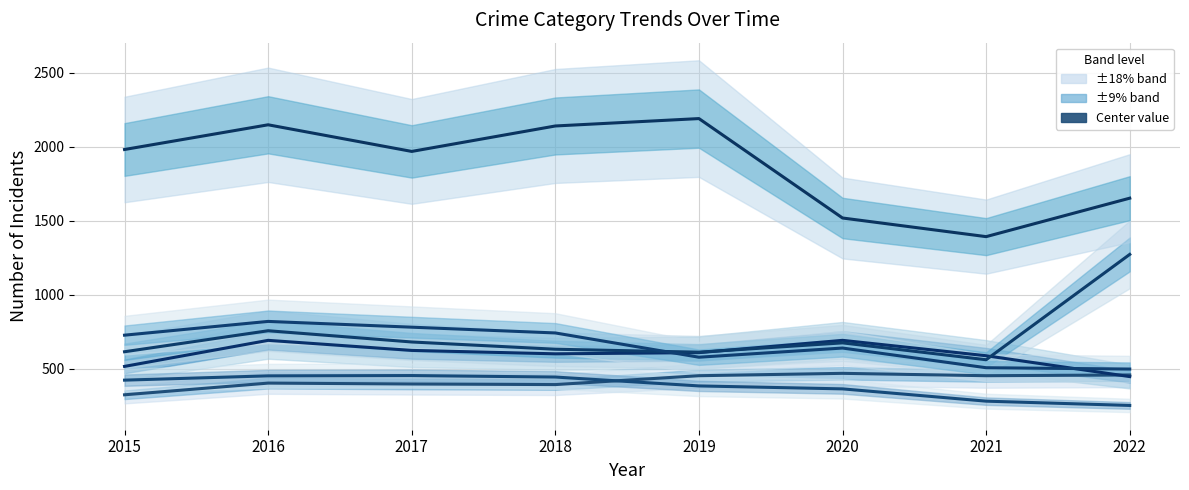

Between 2015 and 2022, which is larger?

2022